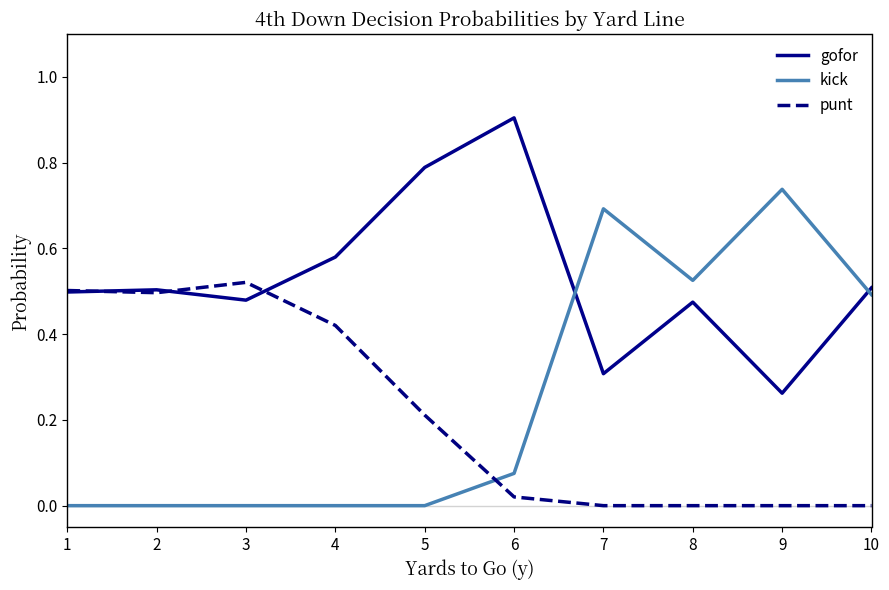

True or false: punt has a value of 0.2 at 7.

False